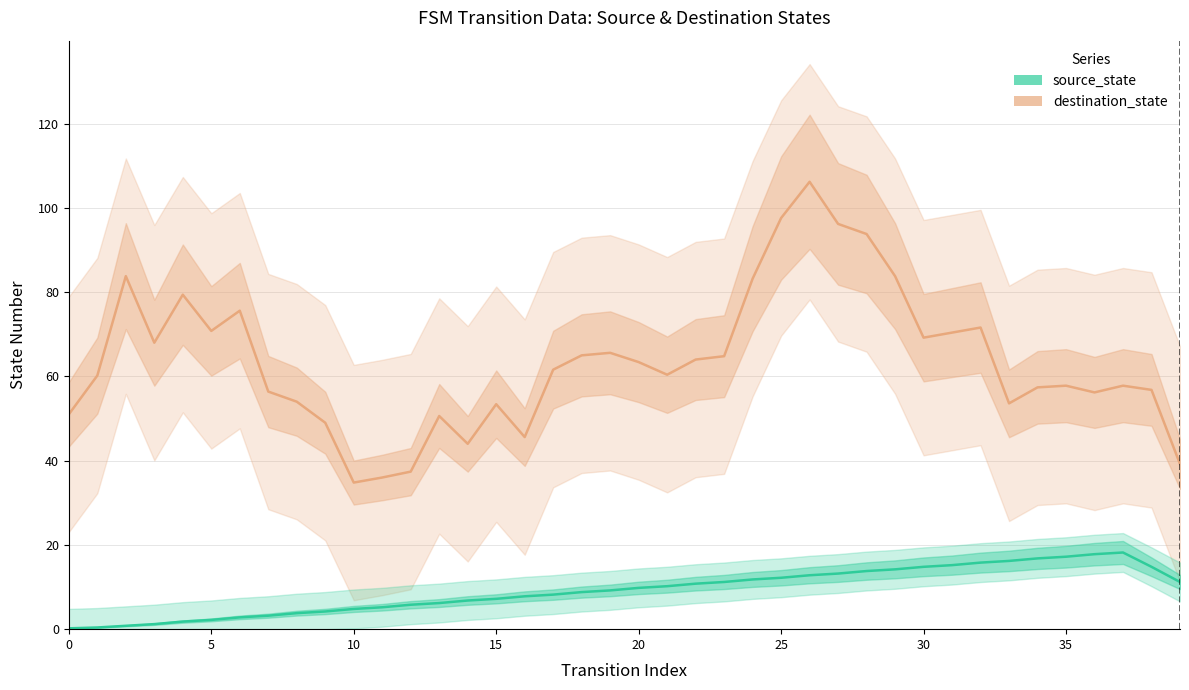

How many distinct data groups are displayed?

2